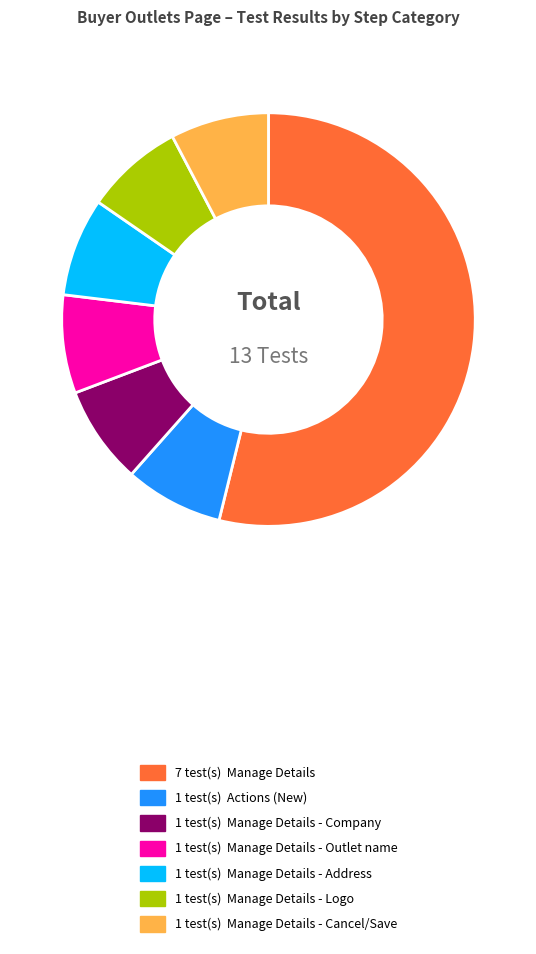

Count the number of slices in the pie.

7